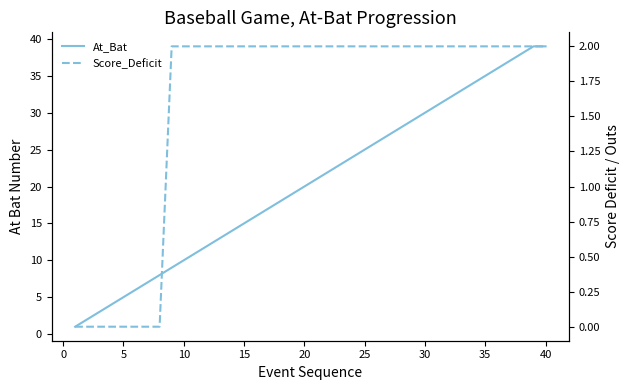

True or false: At_Bat and Score_Deficit cross at least once.

False